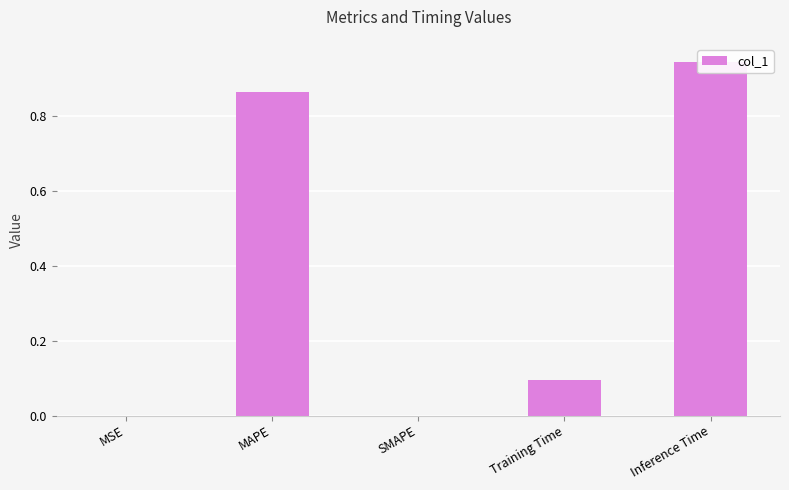

Which label corresponds to the largest value in the chart?

Inference Time